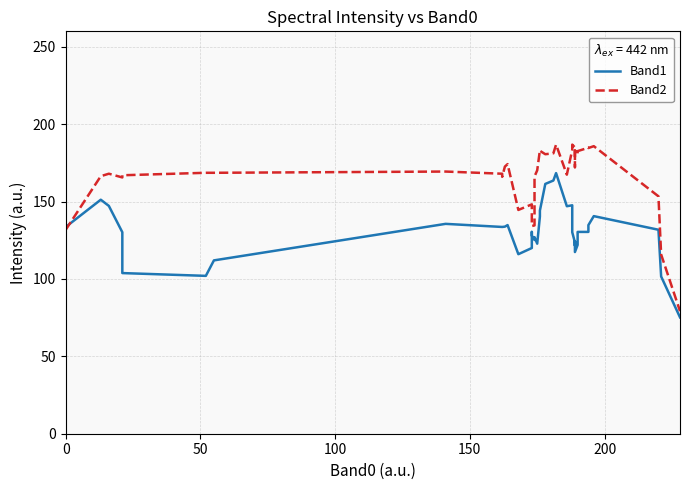

Count the number of categories in the chart.

40